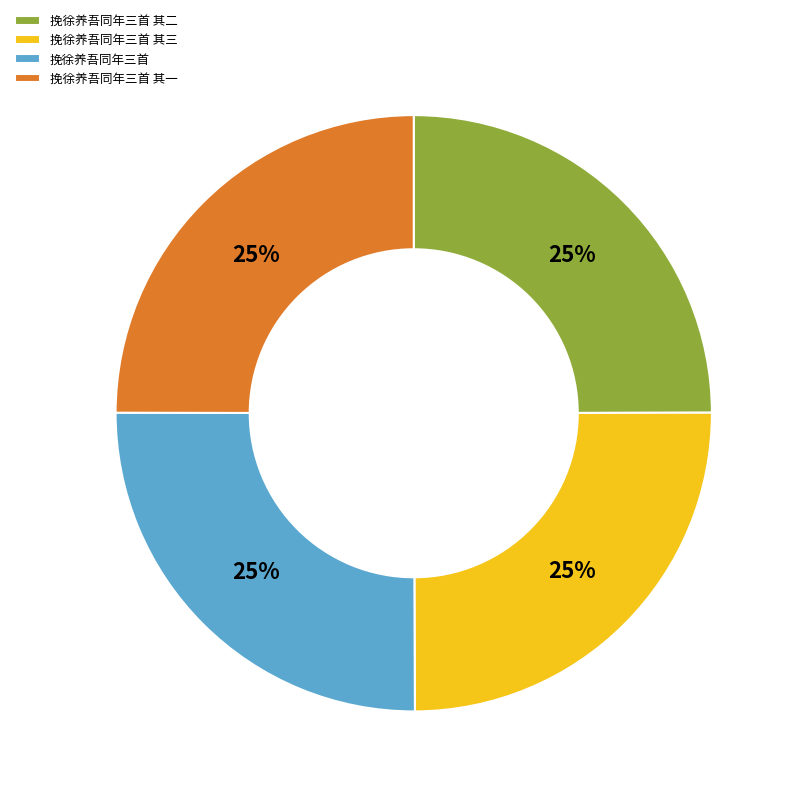

To the nearest percent, what is the combined percentage of 挽徐养吾同年三首 and 挽徐养吾同年三首 其一?

50%